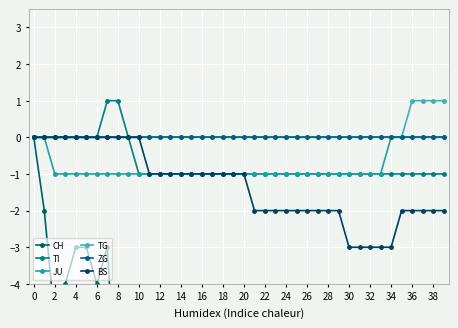

Is it true that TI equals -1 at 35?

False